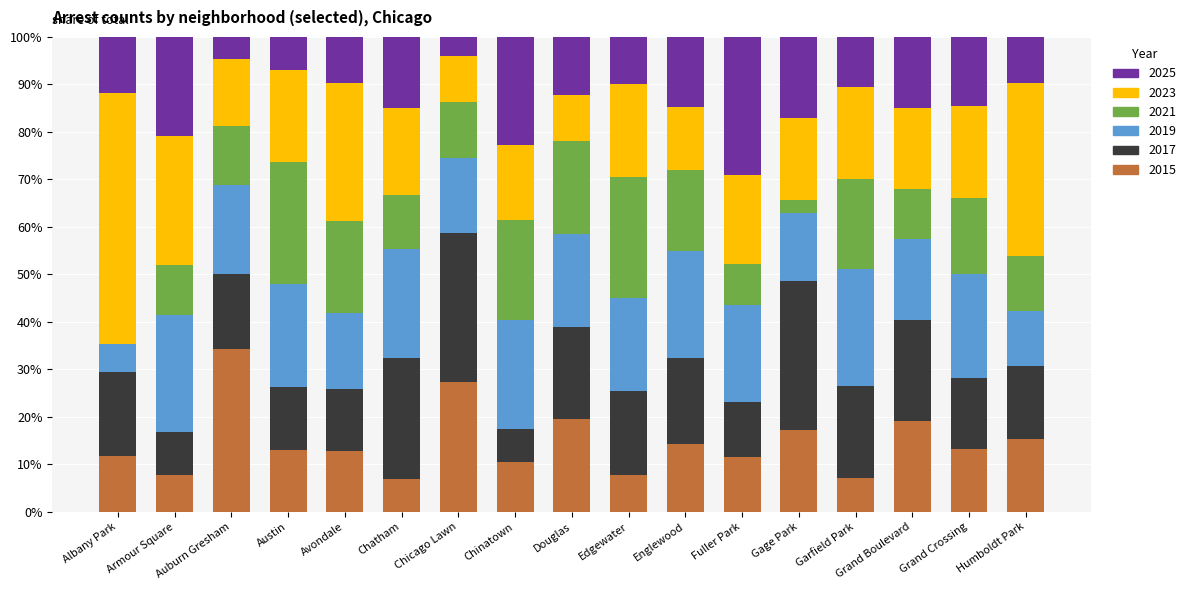

Is it true that 2015 equals 6.0 at Chinatown?

False